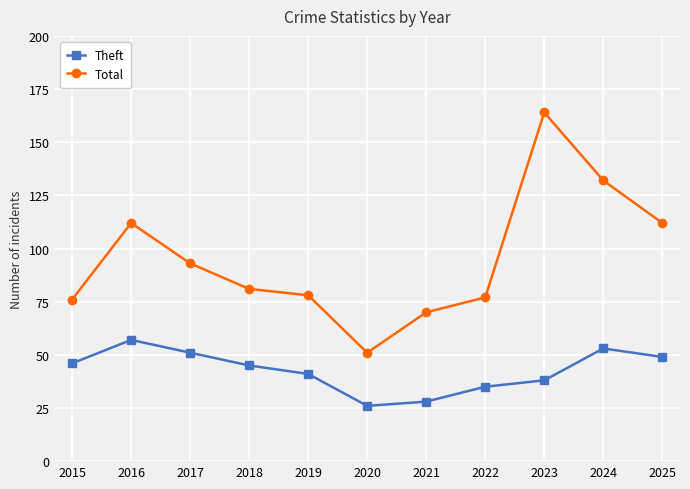

Rank the series by their maximum value, from lowest to highest.

Theft, Total